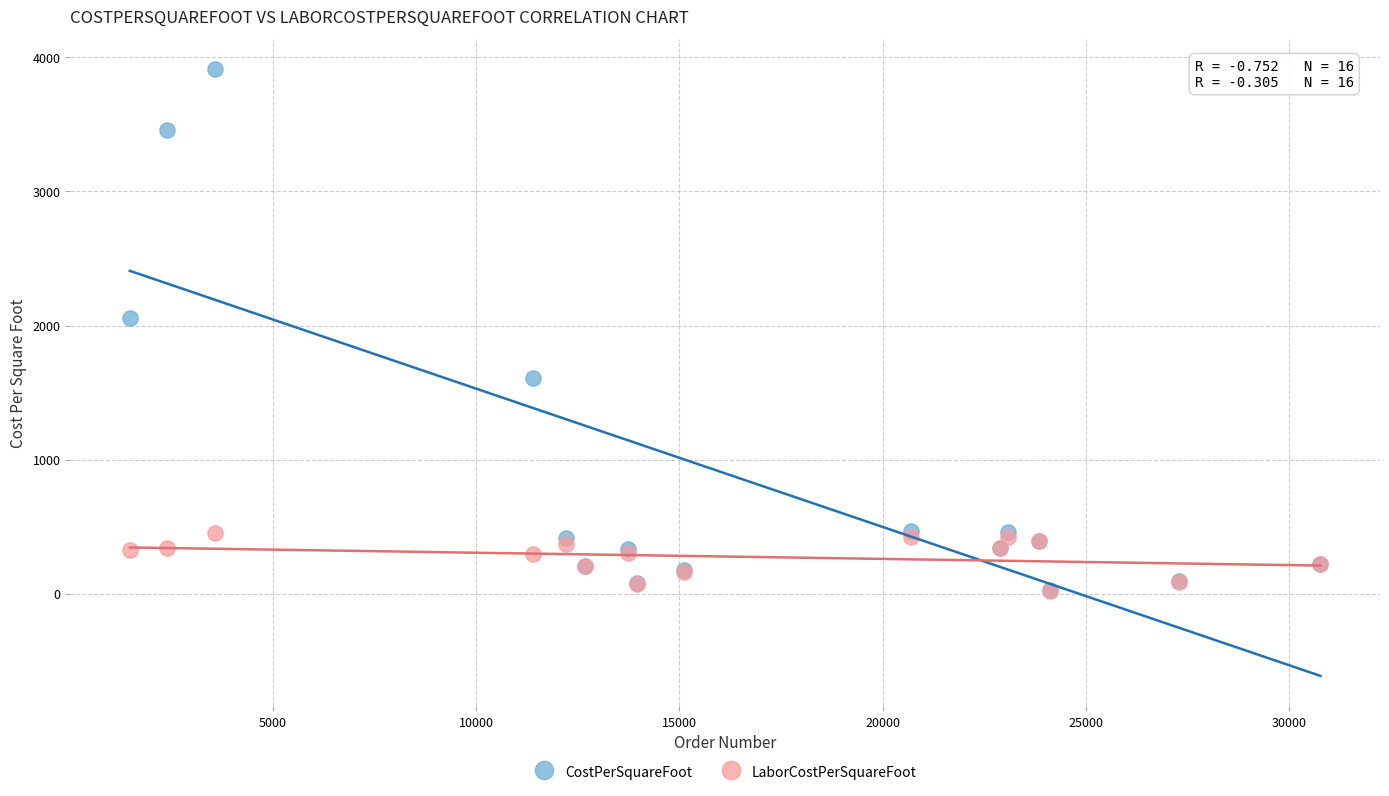

Which series contains the highest Y value?

CostPerSquareFoot